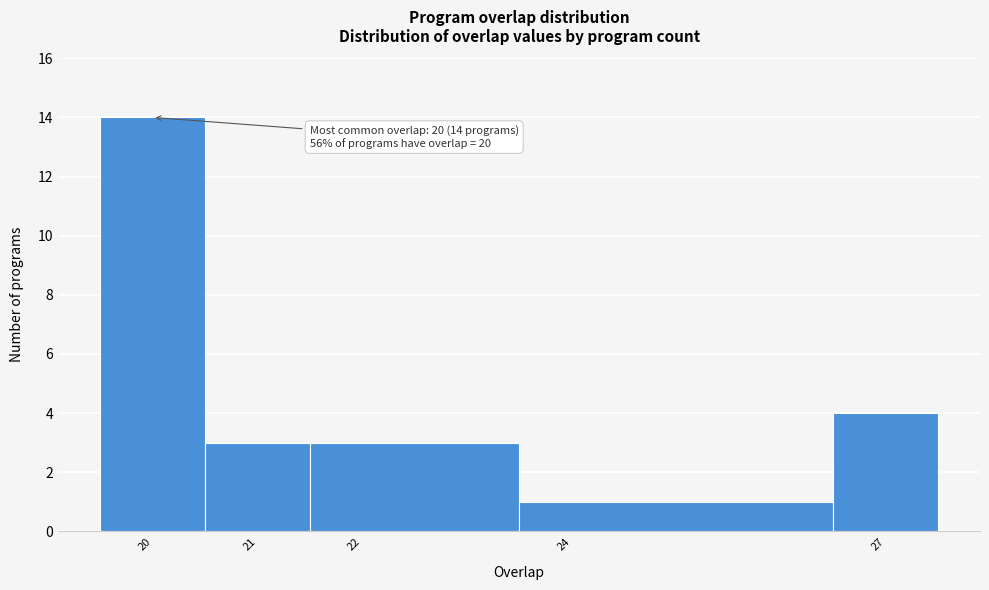

Which range on the x-axis has the tallest bar?

19.5 to 20.5